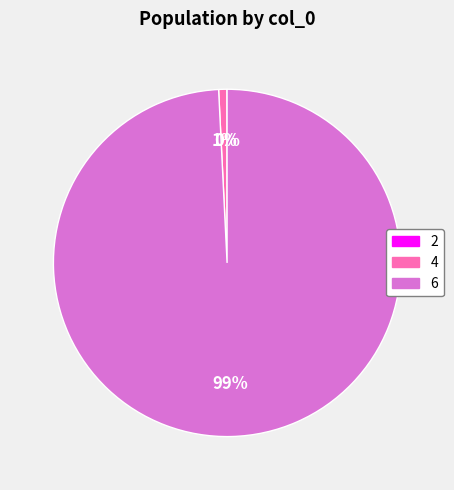

Which category has the biggest portion of the pie?

6